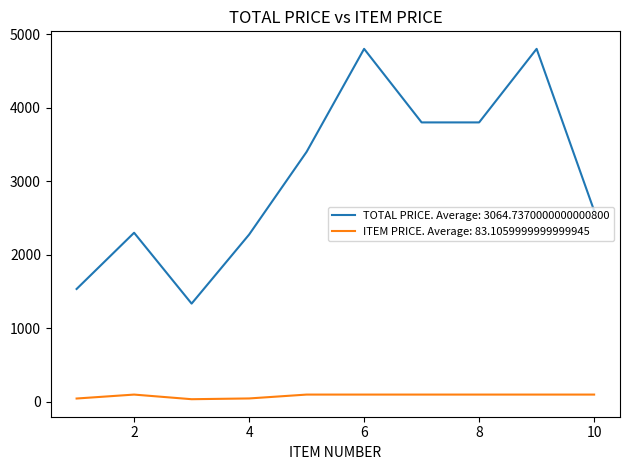

Which series has the widest spread of values?

TOTAL PRICE. Average: 3064.7370000000000800